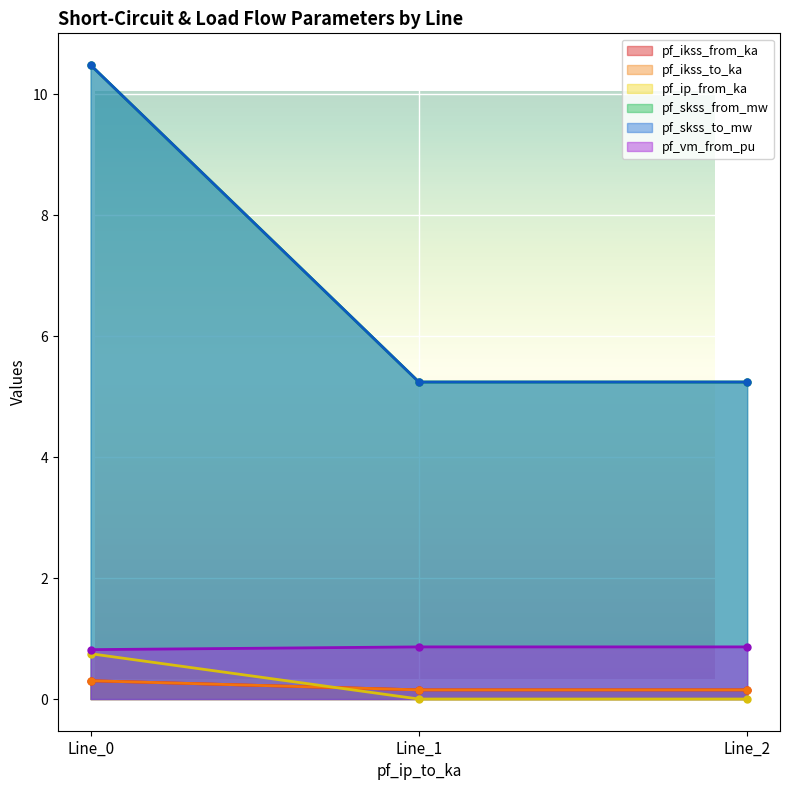

Where is pf_vm_from_pu nearest to the value 0?

Line_0